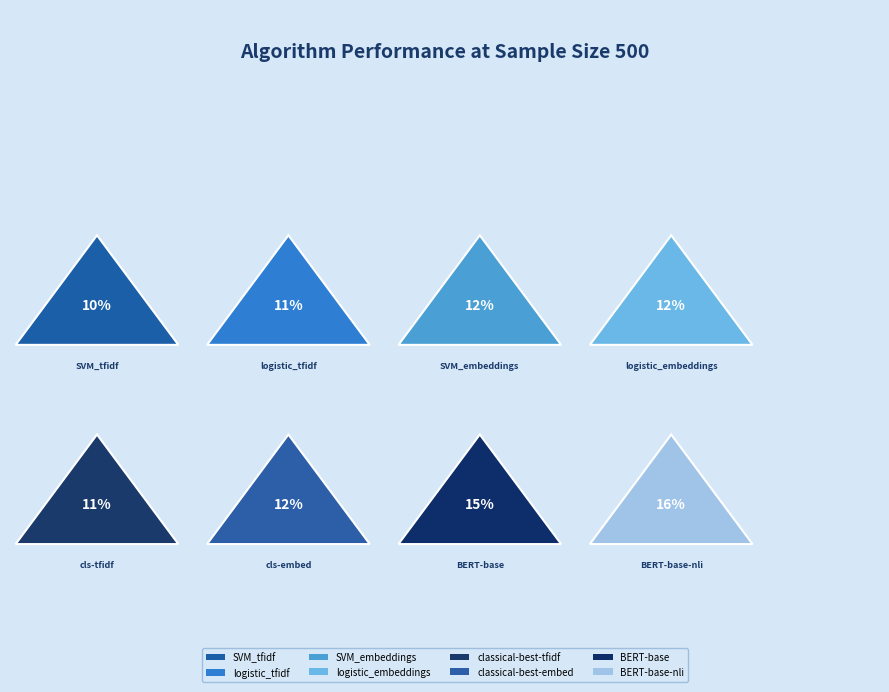

To the nearest percent, what portion does SVM_tfidf represent?

10%